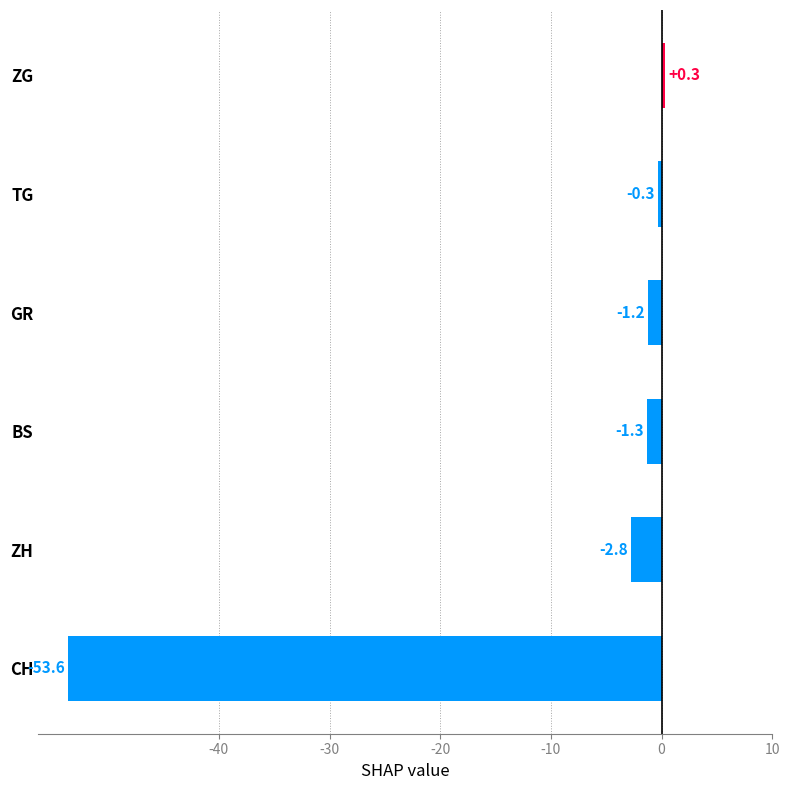

Reading top to bottom, what are all the values shown in this chart?

ZG=0.3	TG=-0.3	GR=-1.2	BS=-1.3	ZH=-2.8	CH=-53.6